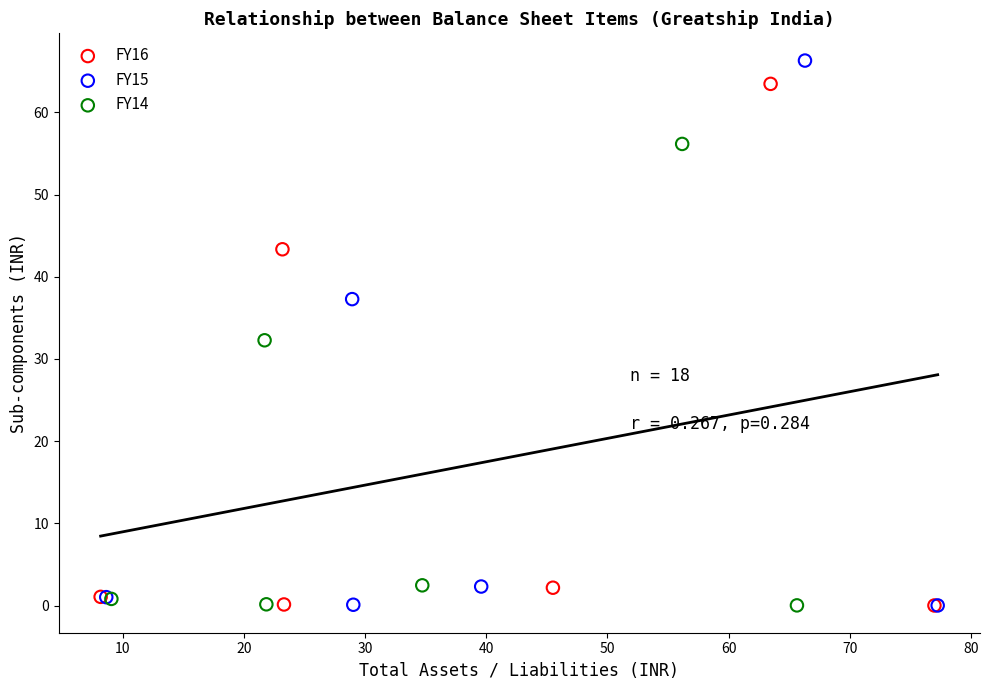

Which series has the largest Y range (max minus min)?

FY15